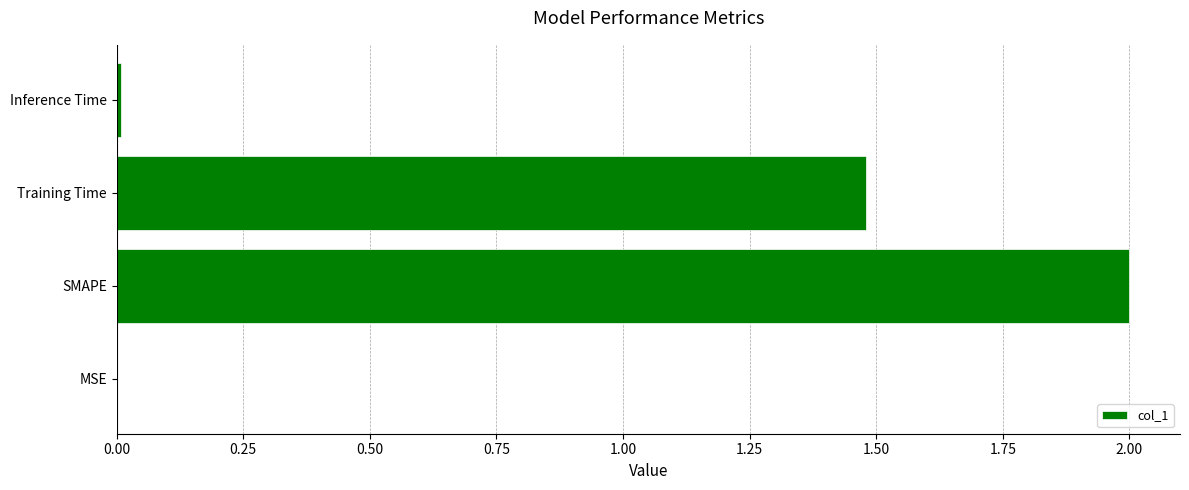

Are the bars horizontal?

Yes